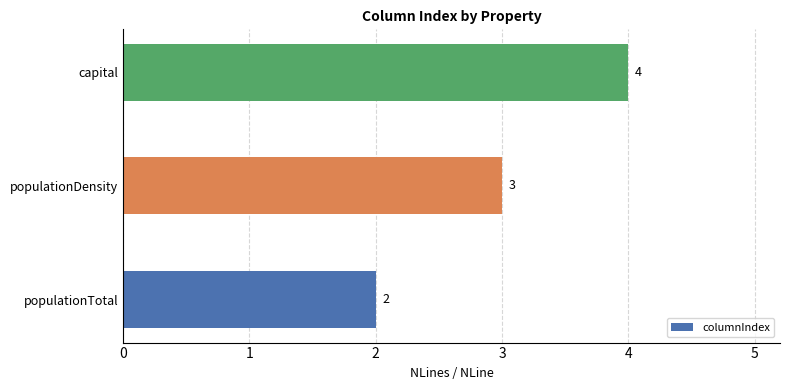

The chart shows a value of 4 at populationTotal. True or false?

False